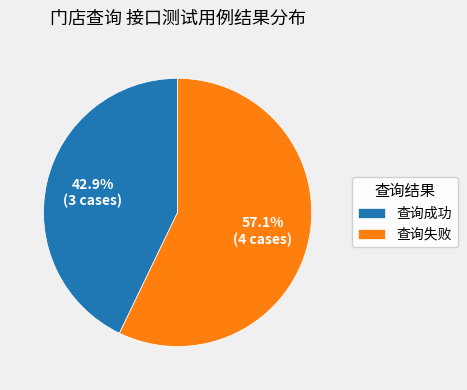

To the nearest percent, what percentage of the pie is 查询成功?

43%